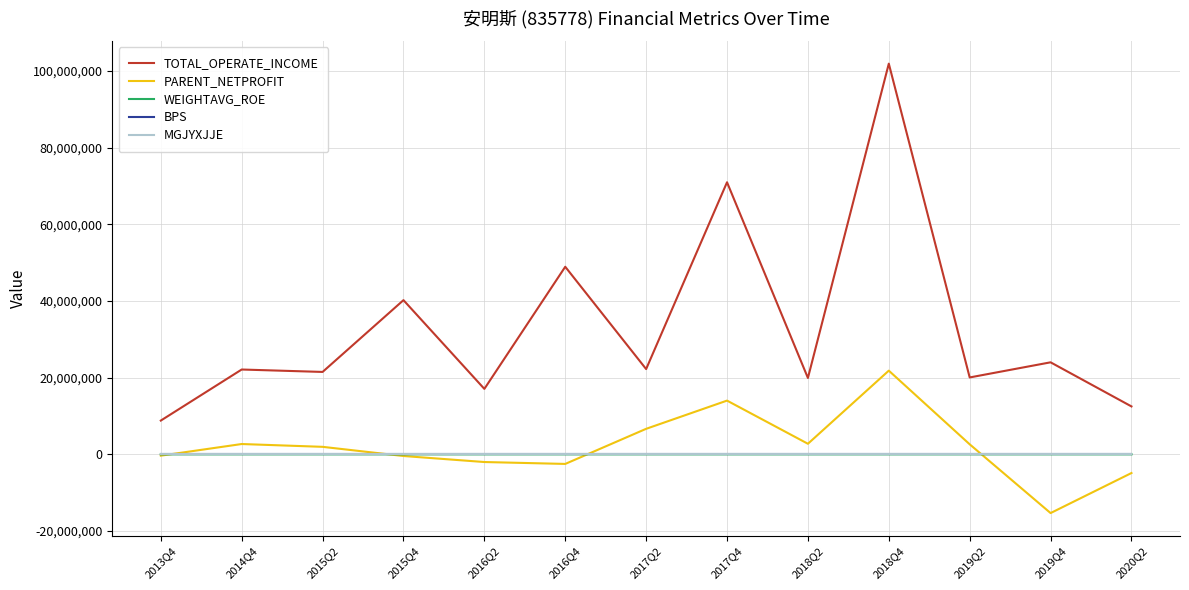

True or false: TOTAL_OPERATE_INCOME and BPS cross at least once.

False